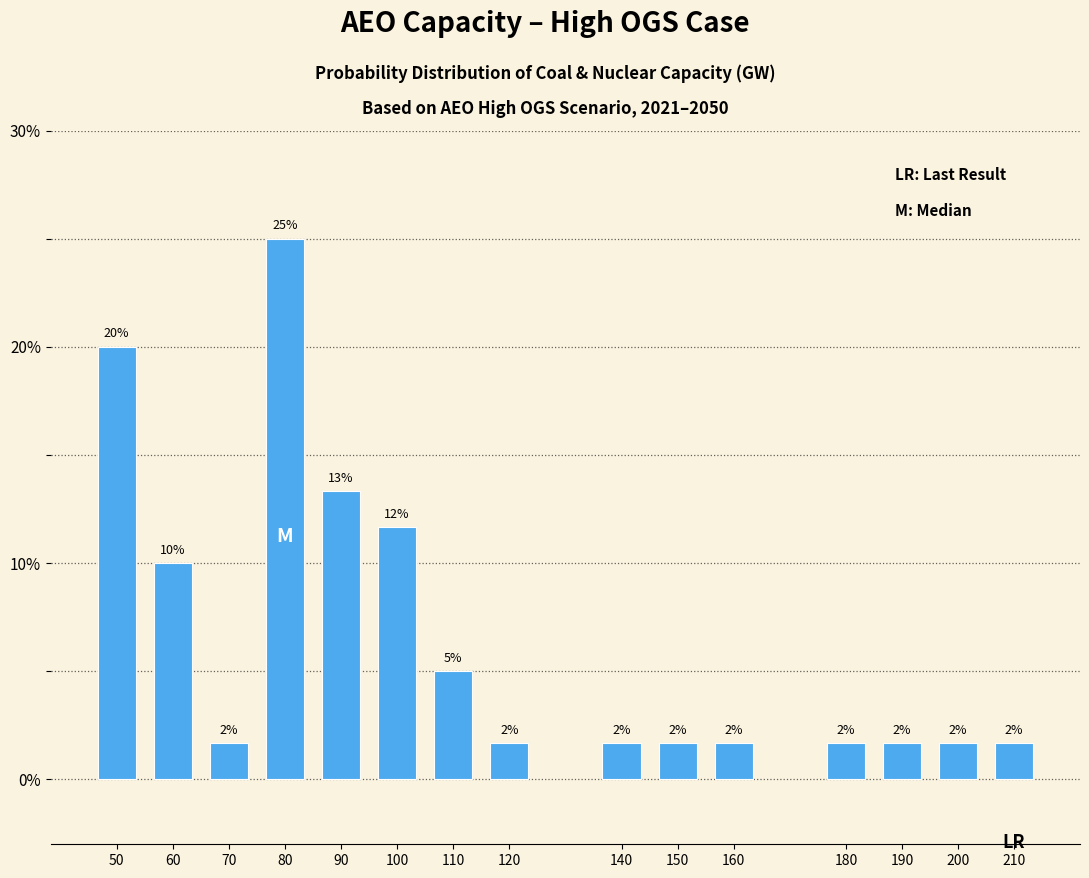

How many bars are there in total?

15